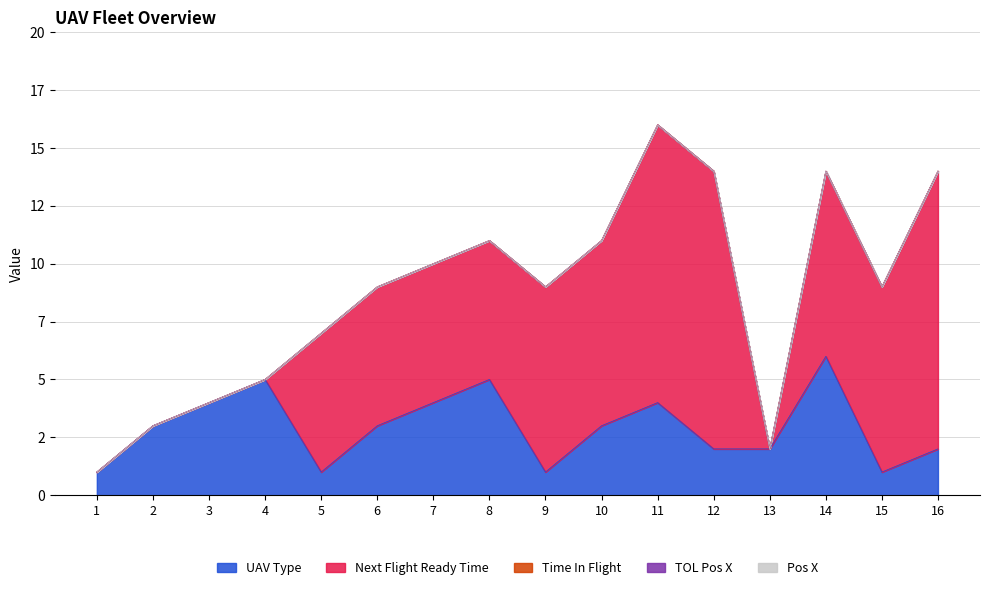

Is the value of Pos X at 9 greater than the value of Next Flight Ready Time at 2?

No